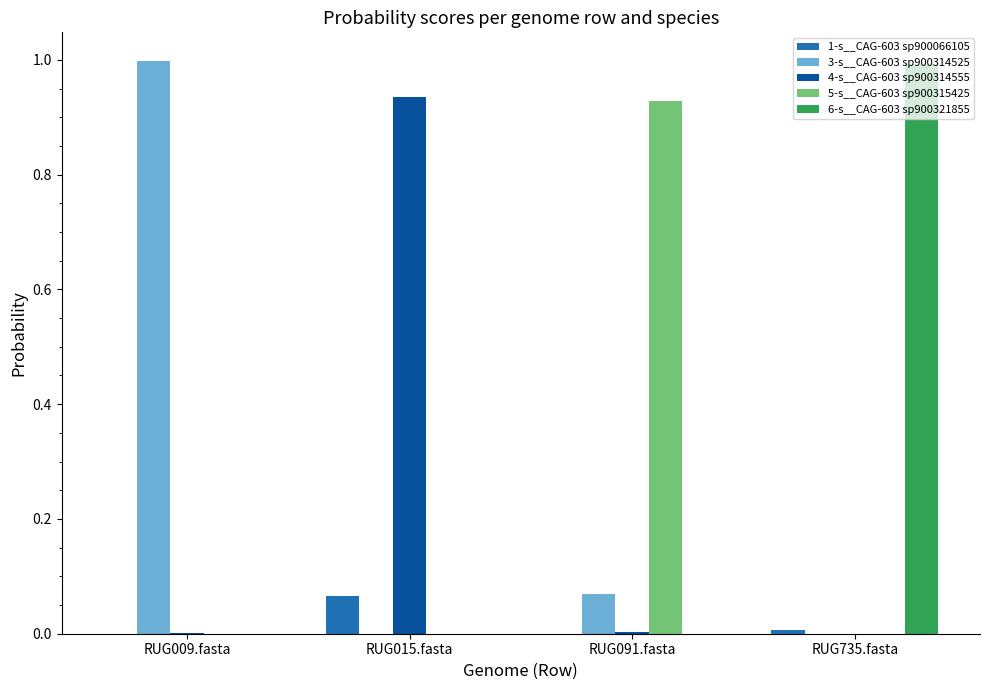

Is the value of 1-s__CAG-603 sp900066105 at RUG015.fasta greater than the value of 3-s__CAG-603 sp900314525 at RUG009.fasta?

No